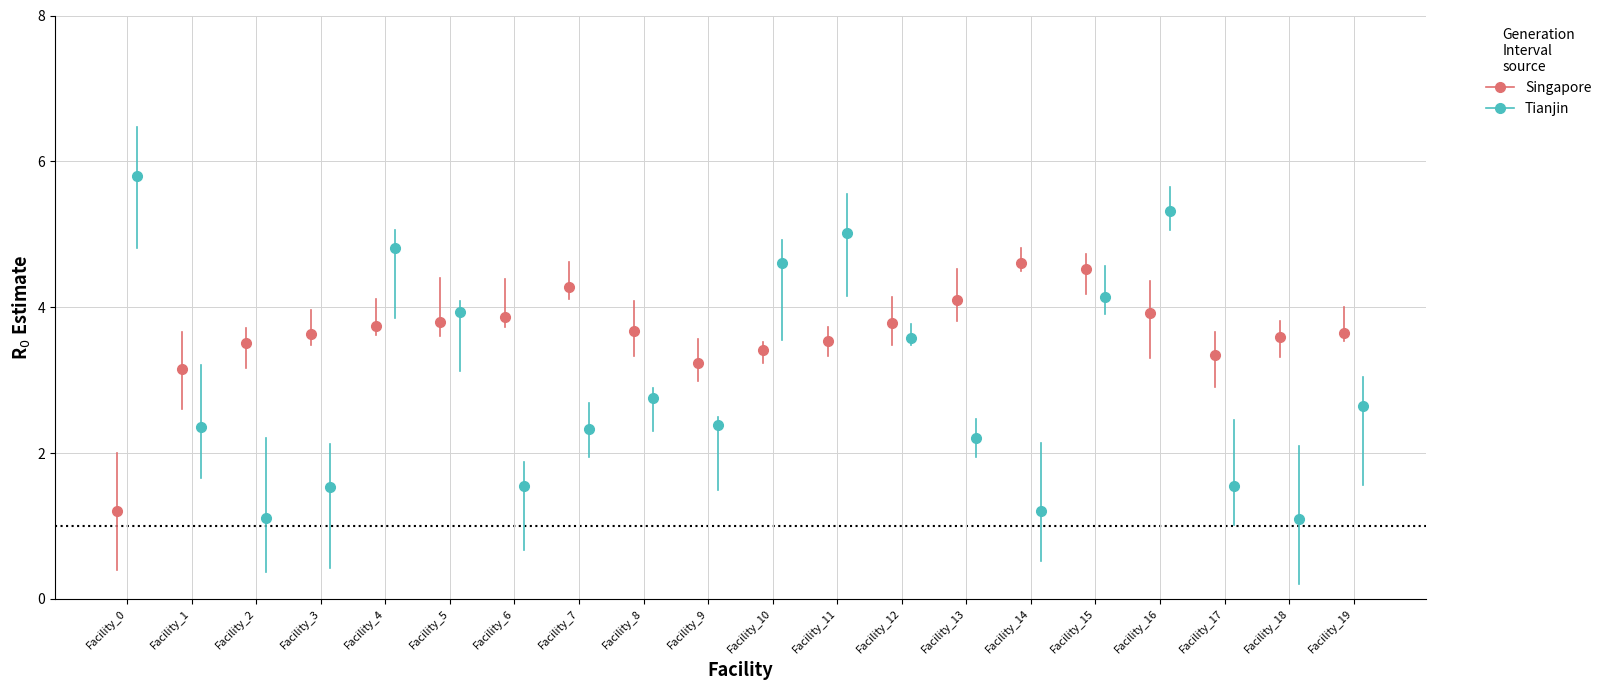

Which series has the largest Y range (max minus min)?

Tianjin